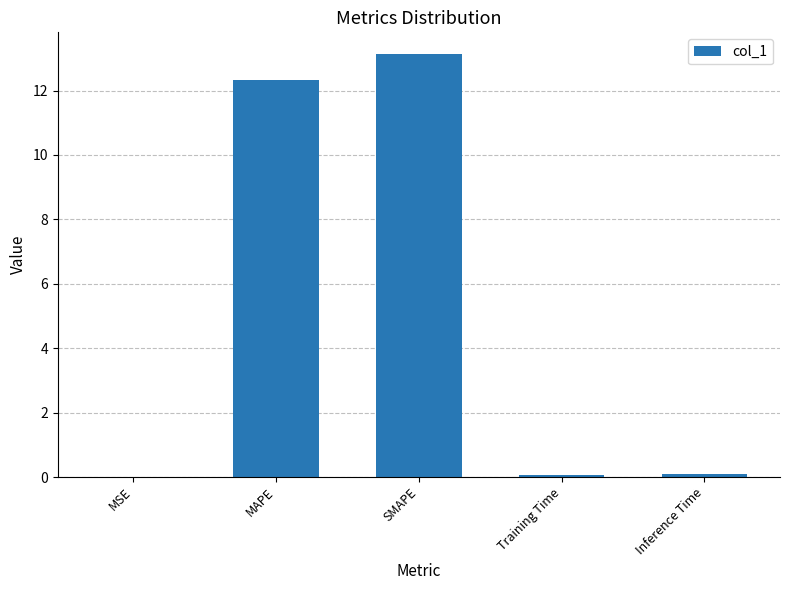

Are the bars grouped side by side (vs. stacked)?

No